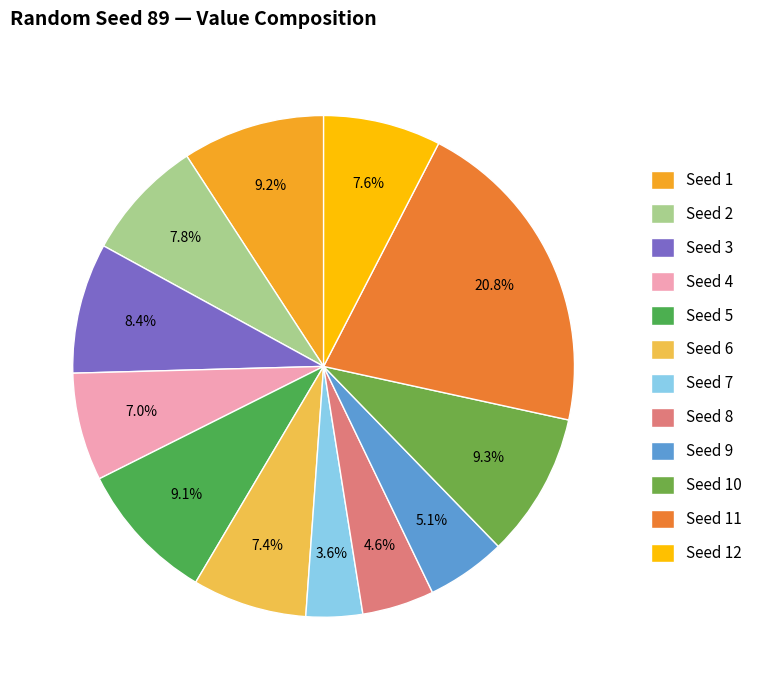

Does any single category account for the majority?

No